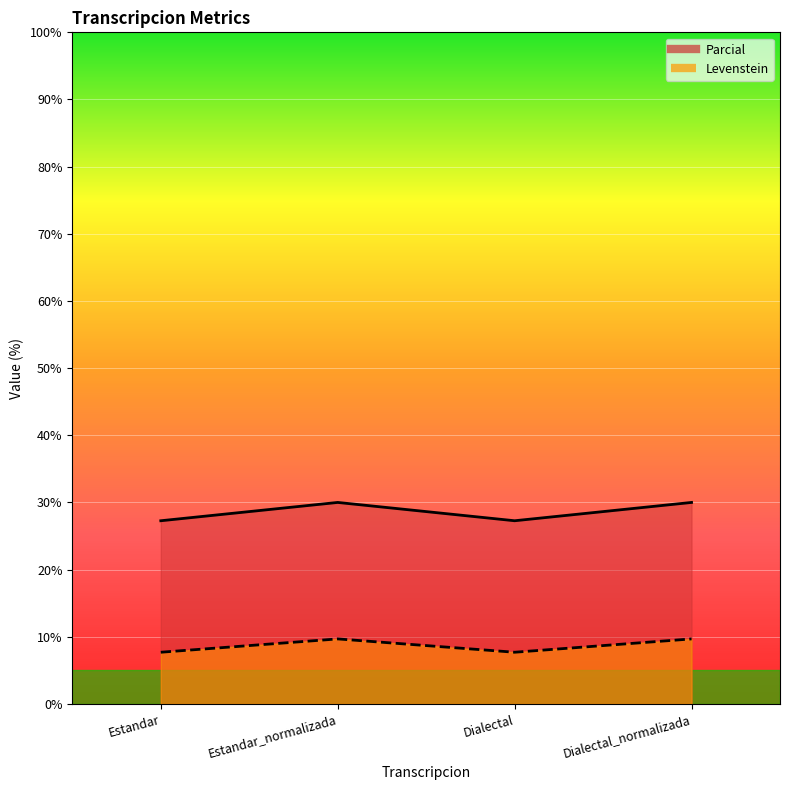

In Parcial, how many points are higher than both neighbors (excluding endpoints)?

1